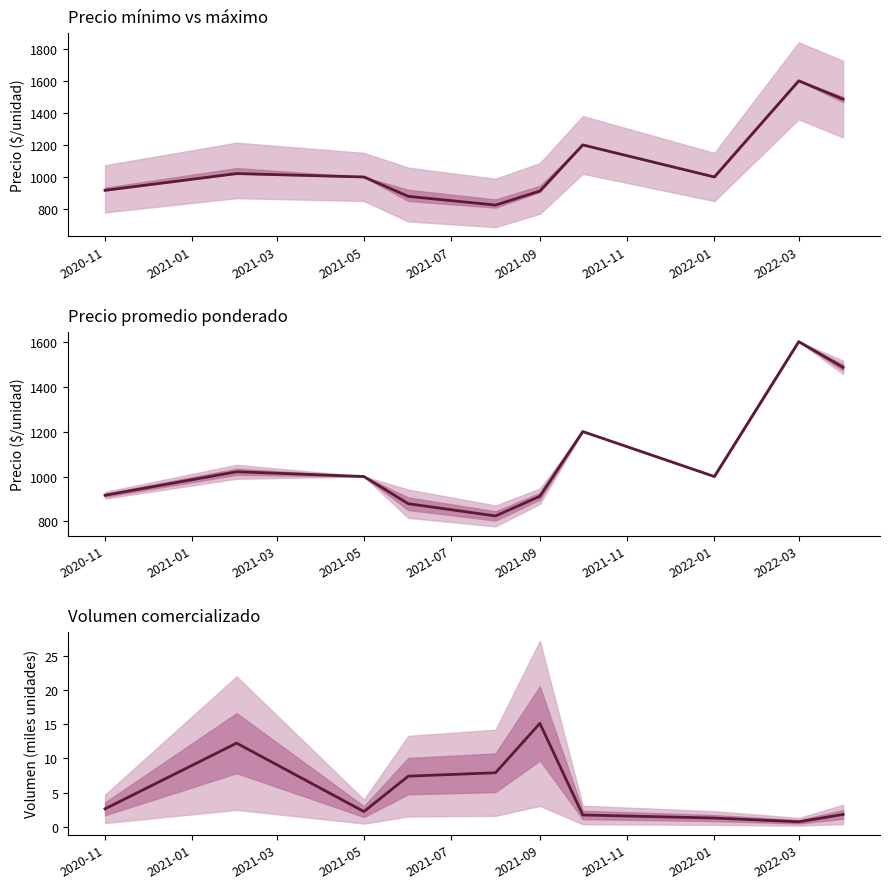

Which series has the largest range (max minus min)?

Precio promedio ponderado